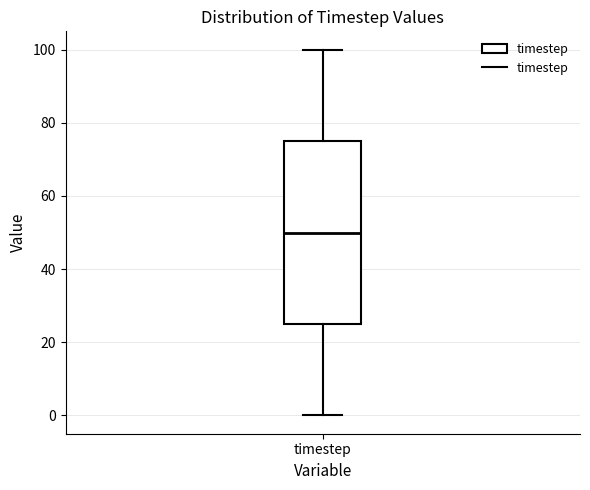

Where does the median line of the box for timestep sit on the y-axis? The values are not printed on the chart, so give them approximately, as read against the axis.

50